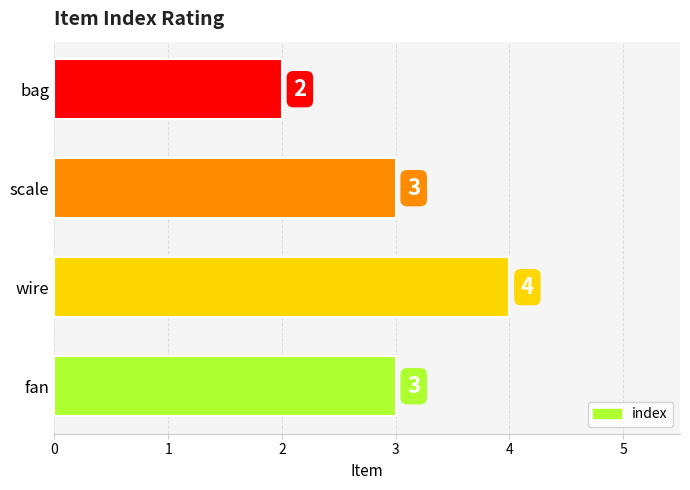

Which has a higher value, scale or wire?

wire